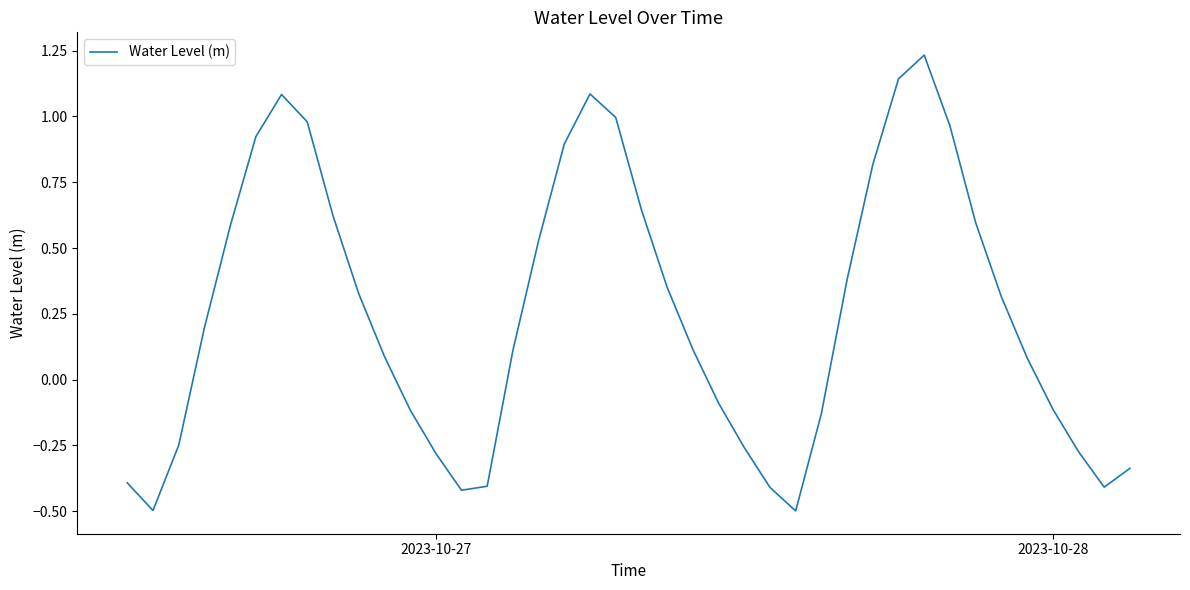

What is the minimum value shown in the chart?

-0.5